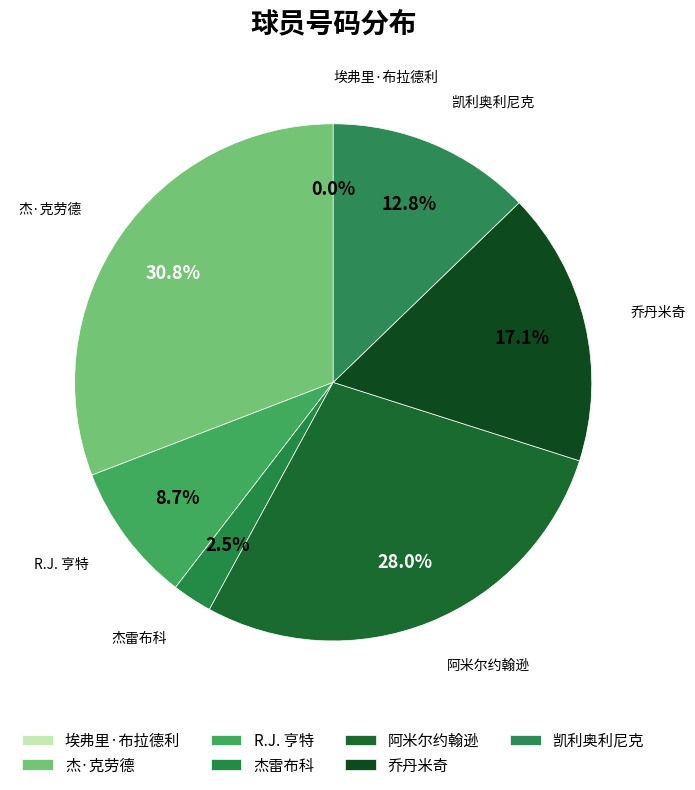

Does 凯利奥利尼克 represent more than half of the total?

No